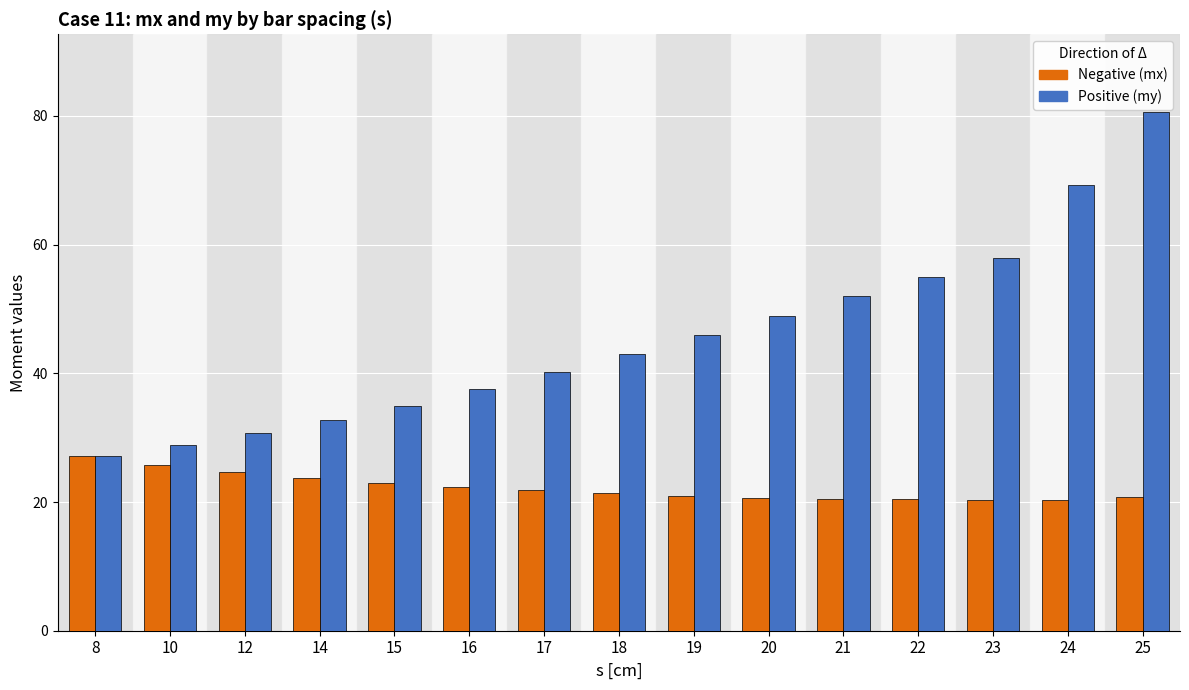

What is the spread (max minus min) of values at 20?

28.2